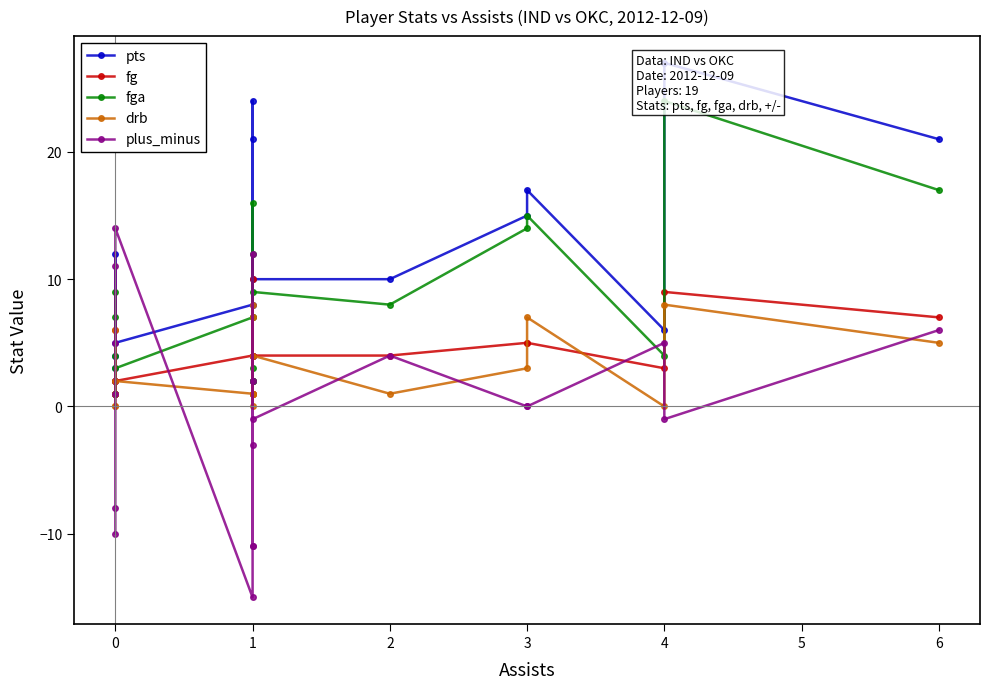

Is the value of drb at 6 greater than the value of fg at 0?

Yes